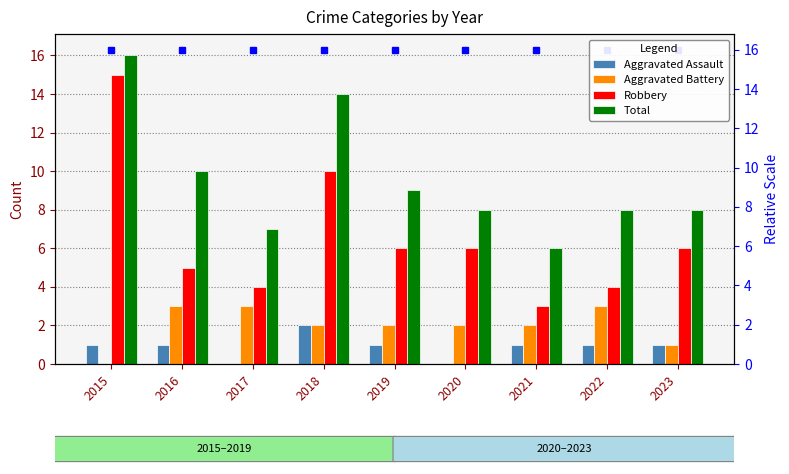

What is the sum of all Aggravated Battery values?

18